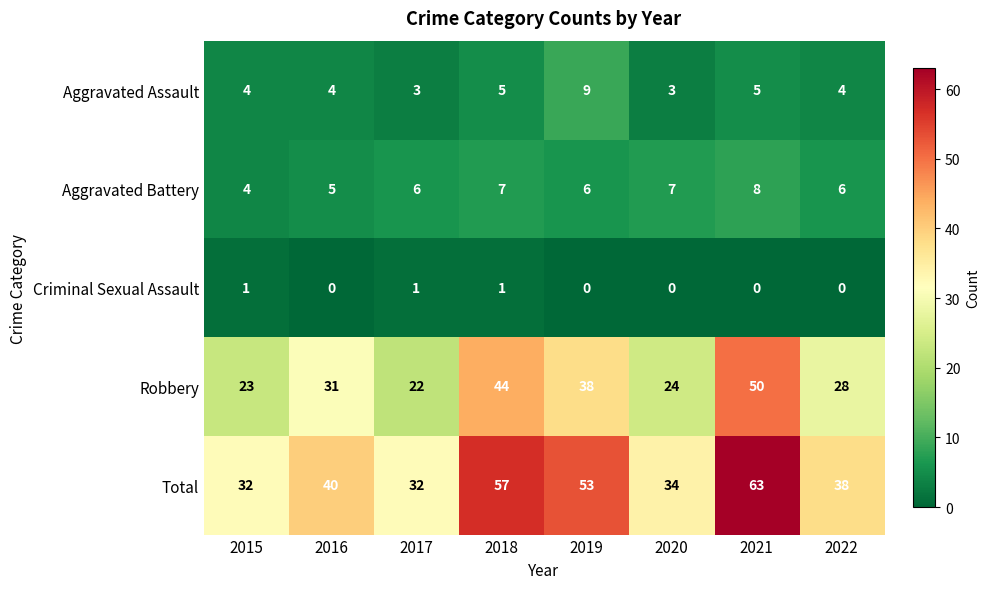

Which series changed the most between 2017 and 2021?

Total